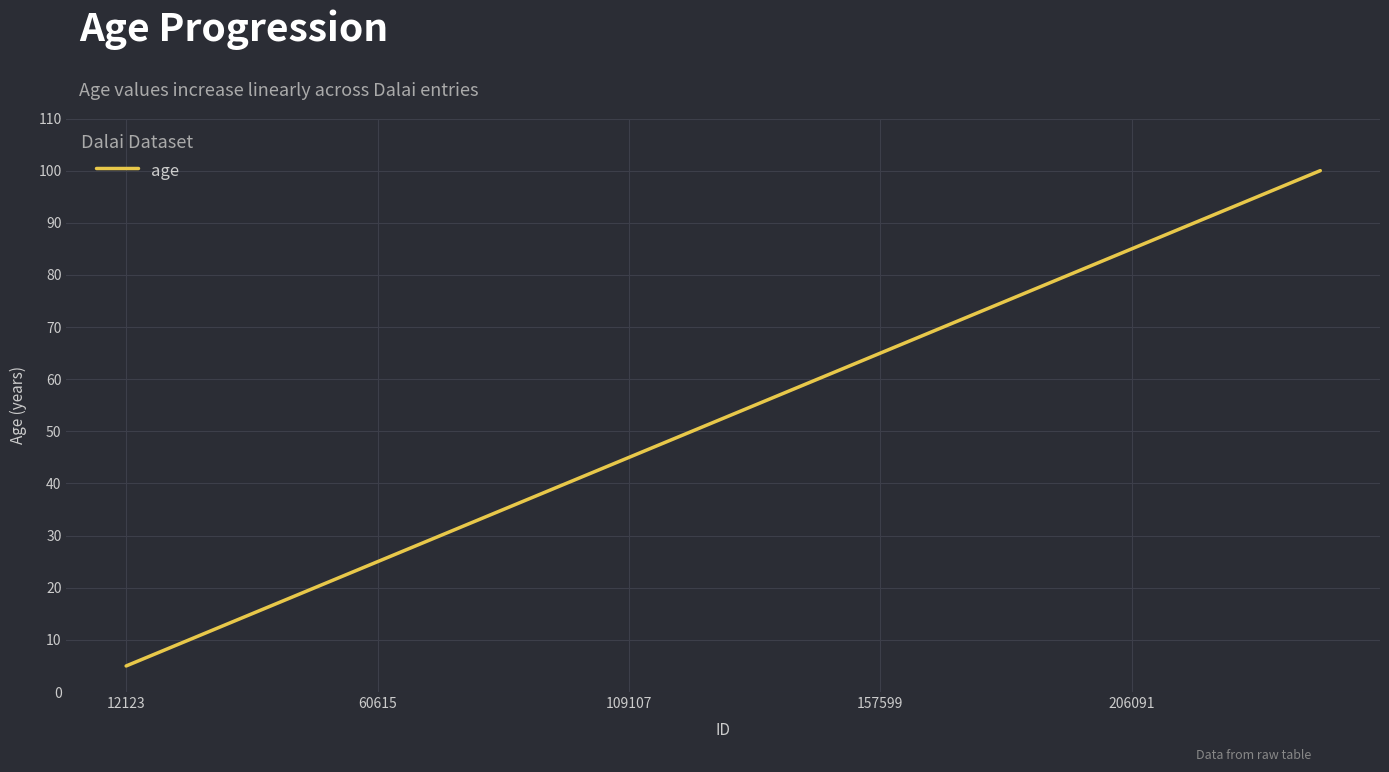

What is the maximum value shown in the chart?

100